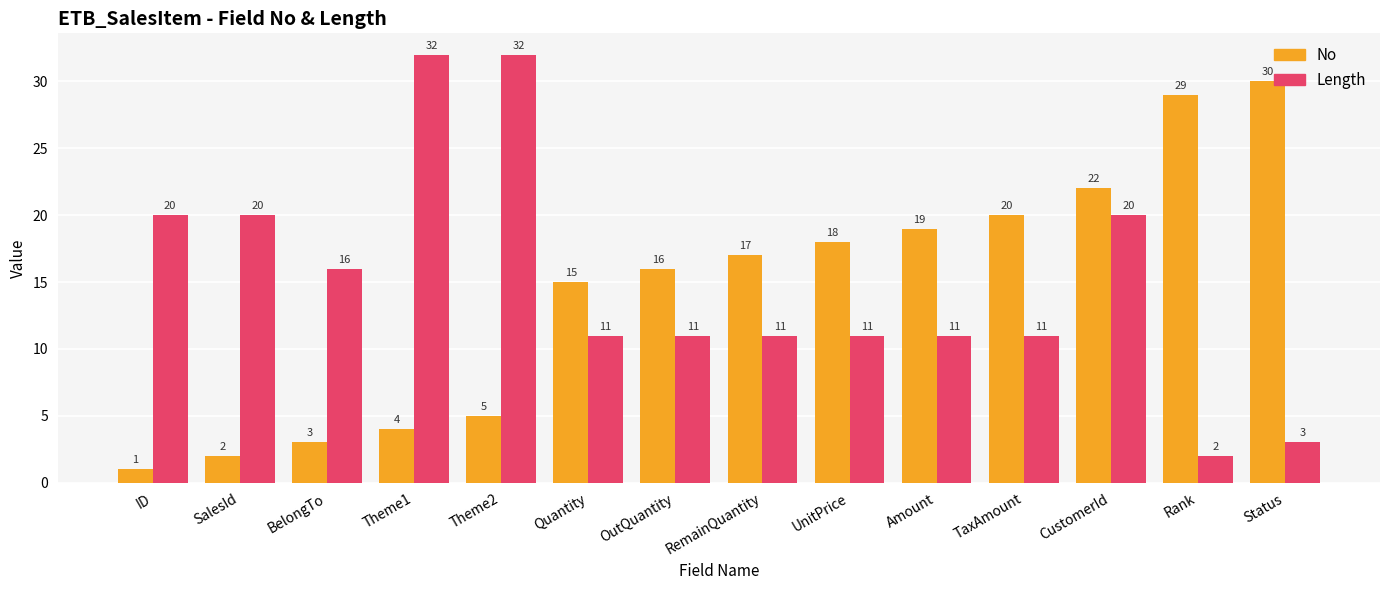

How many series are shown in this chart?

2